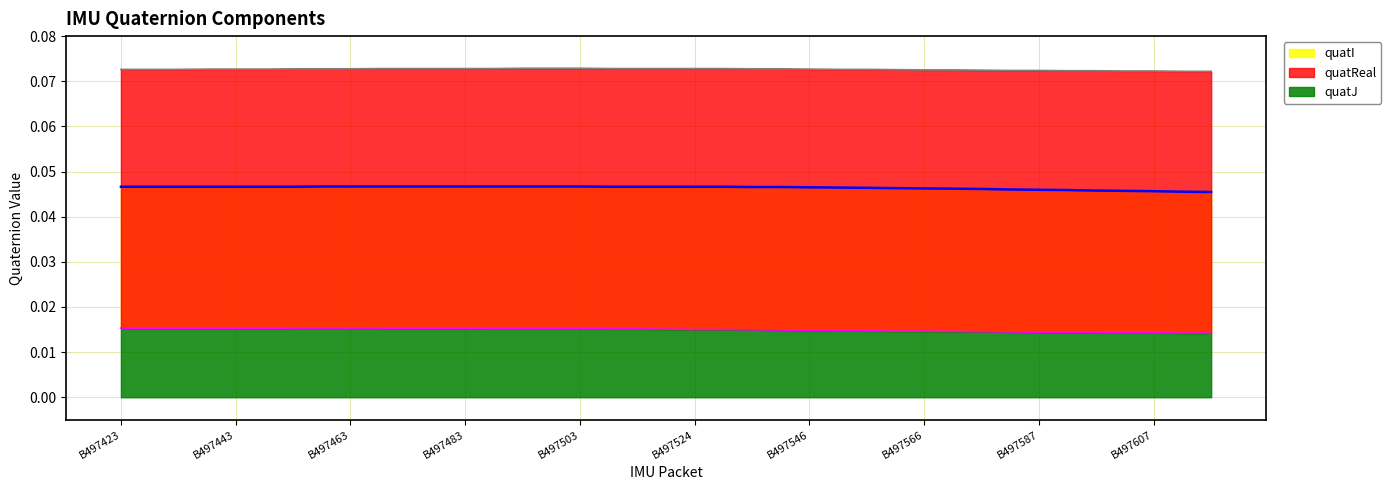

What is the maximum value shown in the chart?

0.1